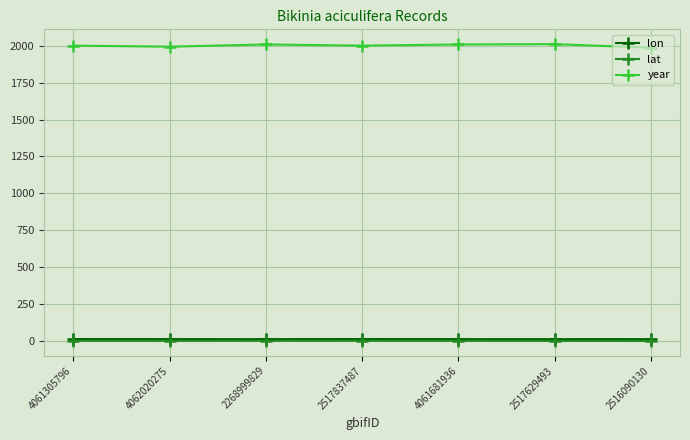

Is it true that lon equals 10.5 at 4061681936?

True